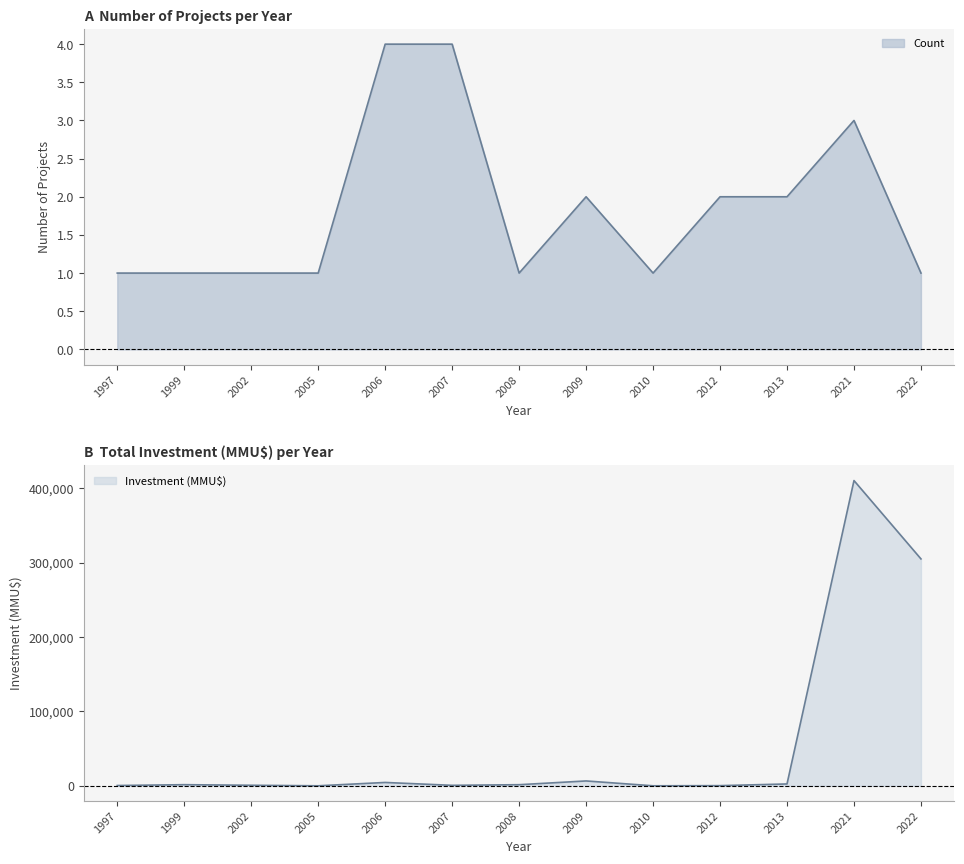

The value of Investment (MMU$) at 2008 is 2430. True or false?

False